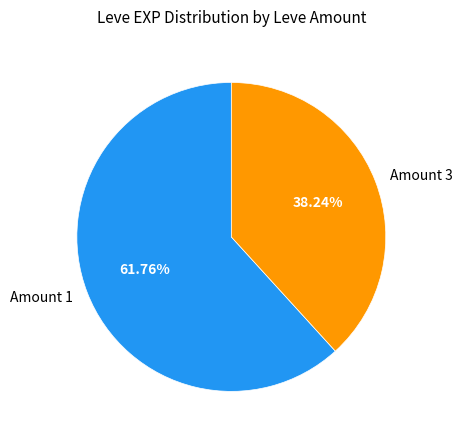

Rank the categories by value from lowest to highest.

Amount 3, Amount 1